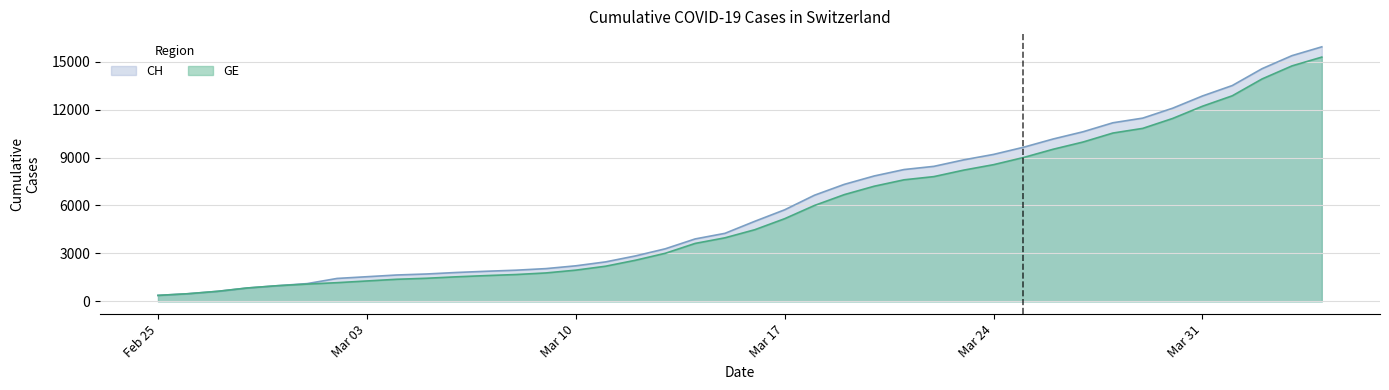

What are all the series names shown in the legend?

CH, GE